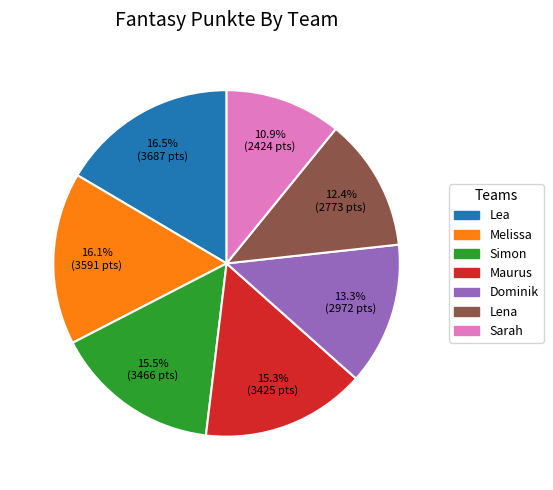

Do Simon and Maurus together represent more than half of the pie?

No